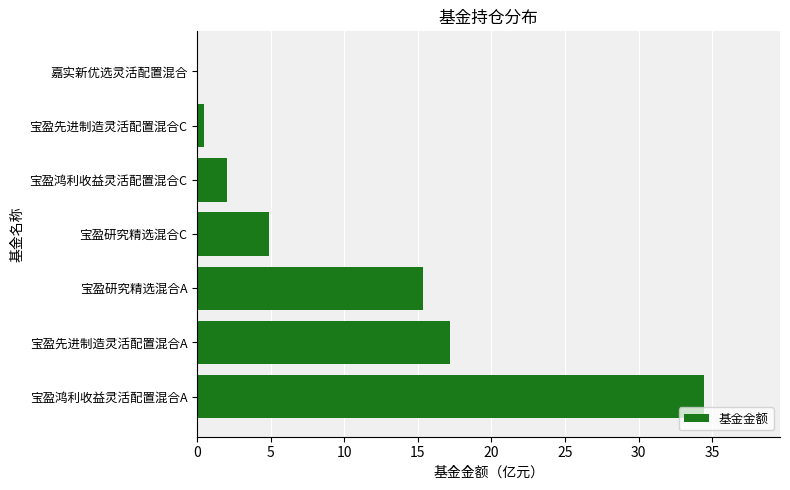

Read the value at 宝盈研究精选混合A.

15.3